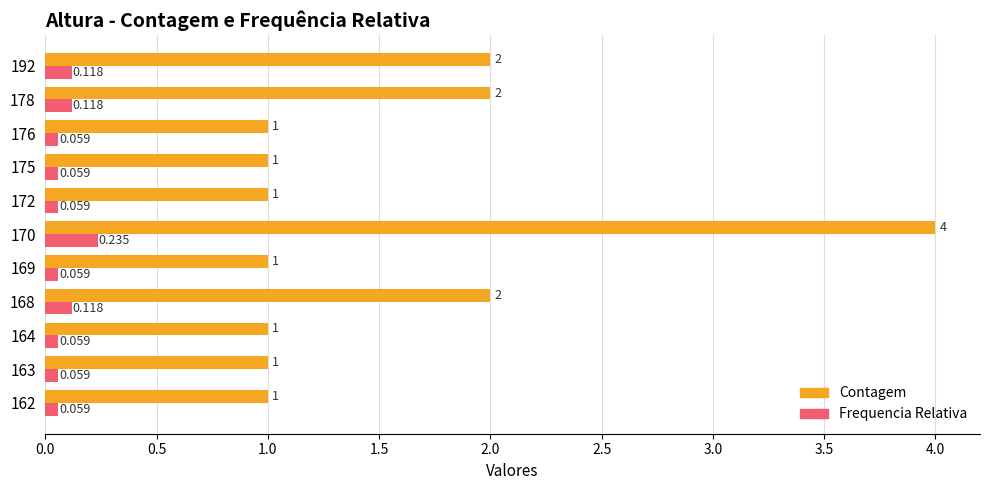

Which series has the largest total across all categories?

Contagem